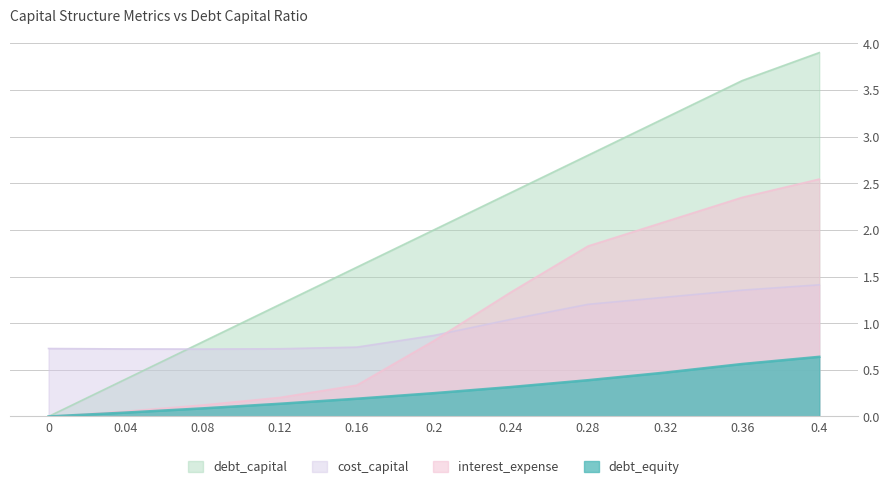

What is the label of the 8th point from the left?

0.28